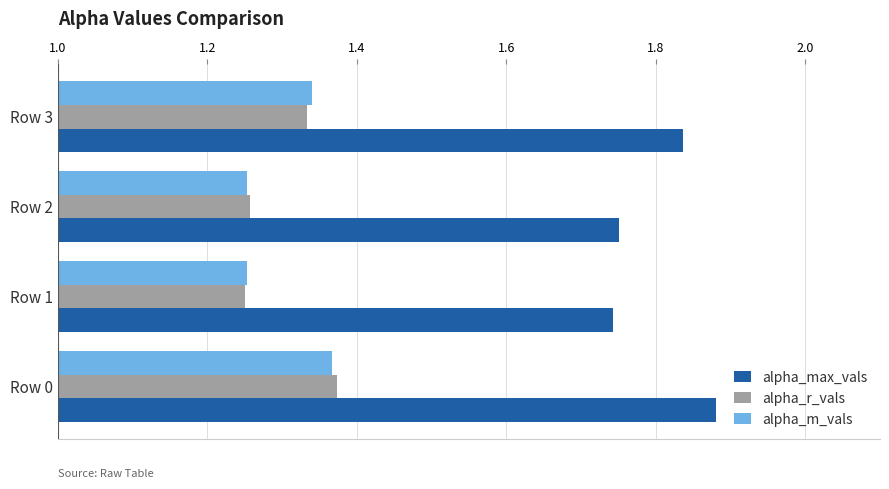

Is the value of alpha_r_vals at Row 3 greater than the value of alpha_max_vals at Row 3?

No